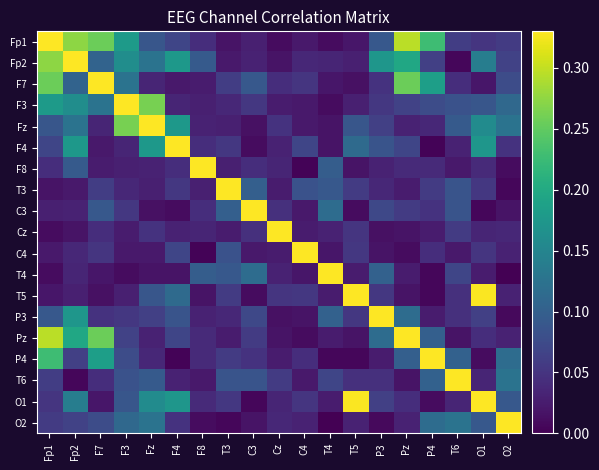

Reading left to right, list all the values displayed in this chart.

Fp1: Fp1=1.0	Fp2=0.3	F7=0.3	F3=0.2	Fz=0.1	F4=0.1	F8=0.0	T3=0.0	C3=0.0	Cz=0.0	C4=0.0	T4=0.0	T5=0.0	P3=0.1	Pz=0.3	P4=0.2	T6=0.1	O1=0.1	O2=0.1
Fp2: Fp1=0.3	Fp2=1.0	F7=0.1	F3=0.2	Fz=0.1	F4=0.2	F8=0.1	T3=0.0	C3=0.0	Cz=0.0	C4=0.0	T4=0.0	T5=0.0	P3=0.2	Pz=0.2	P4=0.1	T6=0.0	O1=0.1	O2=0.1
F7: Fp1=0.3	Fp2=0.1	F7=1.0	F3=0.1	Fz=0.0	F4=0.0	F8=0.0	T3=0.1	C3=0.1	Cz=0.0	C4=0.1	T4=0.0	T5=0.0	P3=0.0	Pz=0.3	P4=0.2	T6=0.0	O1=0.0	O2=0.1
F3: Fp1=0.2	Fp2=0.2	F7=0.1	F3=1.0	Fz=0.3	F4=0.0	F8=0.0	T3=0.0	C3=0.1	Cz=0.0	C4=0.0	T4=0.0	T5=0.0	P3=0.1	Pz=0.1	P4=0.1	T6=0.1	O1=0.1	O2=0.1
Fz: Fp1=0.1	Fp2=0.1	F7=0.0	F3=0.3	Fz=1.0	F4=0.2	F8=0.0	T3=0.0	C3=0.0	Cz=0.0	C4=0.0	T4=0.0	T5=0.1	P3=0.1	Pz=0.0	P4=0.0	T6=0.1	O1=0.2	O2=0.1
F4: Fp1=0.1	Fp2=0.2	F7=0.0	F3=0.0	Fz=0.2	F4=1.0	F8=0.0	T3=0.1	C3=0.0	Cz=0.0	C4=0.1	T4=0.0	T5=0.1	P3=0.1	Pz=0.1	P4=0.0	T6=0.0	O1=0.2	O2=0.0
F8: Fp1=0.0	Fp2=0.1	F7=0.0	F3=0.0	Fz=0.0	F4=0.0	F8=1.0	T3=0.0	C3=0.0	Cz=0.0	C4=0.0	T4=0.1	T5=0.0	P3=0.0	Pz=0.0	P4=0.0	T6=0.0	O1=0.0	O2=0.0
T3: Fp1=0.0	Fp2=0.0	F7=0.1	F3=0.0	Fz=0.0	F4=0.1	F8=0.0	T3=1.0	C3=0.1	Cz=0.0	C4=0.1	T4=0.1	T5=0.1	P3=0.0	Pz=0.0	P4=0.1	T6=0.1	O1=0.1	O2=0.0
C3: Fp1=0.0	Fp2=0.0	F7=0.1	F3=0.1	Fz=0.0	F4=0.0	F8=0.0	T3=0.1	C3=1.0	Cz=0.0	C4=0.0	T4=0.1	T5=0.0	P3=0.1	Pz=0.1	P4=0.0	T6=0.1	O1=0.0	O2=0.0
Cz: Fp1=0.0	Fp2=0.0	F7=0.0	F3=0.0	Fz=0.0	F4=0.0	F8=0.0	T3=0.0	C3=0.0	Cz=1.0	C4=0.0	T4=0.0	T5=0.1	P3=0.0	Pz=0.0	P4=0.0	T6=0.1	O1=0.0	O2=0.0
C4: Fp1=0.0	Fp2=0.0	F7=0.1	F3=0.0	Fz=0.0	F4=0.1	F8=0.0	T3=0.1	C3=0.0	Cz=0.0	C4=1.0	T4=0.0	T5=0.1	P3=0.0	Pz=0.0	P4=0.0	T6=0.0	O1=0.1	O2=0.0
T4: Fp1=0.0	Fp2=0.0	F7=0.0	F3=0.0	Fz=0.0	F4=0.0	F8=0.1	T3=0.1	C3=0.1	Cz=0.0	C4=0.0	T4=1.0	T5=0.0	P3=0.1	Pz=0.0	P4=0.0	T6=0.1	O1=0.0	O2=0.0
T5: Fp1=0.0	Fp2=0.0	F7=0.0	F3=0.0	Fz=0.1	F4=0.1	F8=0.0	T3=0.1	C3=0.0	Cz=0.1	C4=0.1	T4=0.0	T5=1.0	P3=0.1	Pz=0.0	P4=0.0	T6=0.0	O1=0.3	O2=0.0
P3: Fp1=0.1	Fp2=0.2	F7=0.0	F3=0.1	Fz=0.1	F4=0.1	F8=0.0	T3=0.0	C3=0.1	Cz=0.0	C4=0.0	T4=0.1	T5=0.1	P3=1.0	Pz=0.1	P4=0.0	T6=0.0	O1=0.1	O2=0.0
Pz: Fp1=0.3	Fp2=0.2	F7=0.3	F3=0.1	Fz=0.0	F4=0.1	F8=0.0	T3=0.0	C3=0.1	Cz=0.0	C4=0.0	T4=0.0	T5=0.0	P3=0.1	Pz=1.0	P4=0.1	T6=0.0	O1=0.0	O2=0.0
P4: Fp1=0.2	Fp2=0.1	F7=0.2	F3=0.1	Fz=0.0	F4=0.0	F8=0.0	T3=0.1	C3=0.0	Cz=0.0	C4=0.0	T4=0.0	T5=0.0	P3=0.0	Pz=0.1	P4=1.0	T6=0.1	O1=0.0	O2=0.1
T6: Fp1=0.1	Fp2=0.0	F7=0.0	F3=0.1	Fz=0.1	F4=0.0	F8=0.0	T3=0.1	C3=0.1	Cz=0.1	C4=0.0	T4=0.1	T5=0.0	P3=0.0	Pz=0.0	P4=0.1	T6=1.0	O1=0.0	O2=0.1
O1: Fp1=0.1	Fp2=0.1	F7=0.0	F3=0.1	Fz=0.2	F4=0.2	F8=0.0	T3=0.1	C3=0.0	Cz=0.0	C4=0.1	T4=0.0	T5=0.3	P3=0.1	Pz=0.0	P4=0.0	T6=0.0	O1=1.0	O2=0.1
O2: Fp1=0.1	Fp2=0.1	F7=0.1	F3=0.1	Fz=0.1	F4=0.0	F8=0.0	T3=0.0	C3=0.0	Cz=0.0	C4=0.0	T4=0.0	T5=0.0	P3=0.0	Pz=0.0	P4=0.1	T6=0.1	O1=0.1	O2=1.0